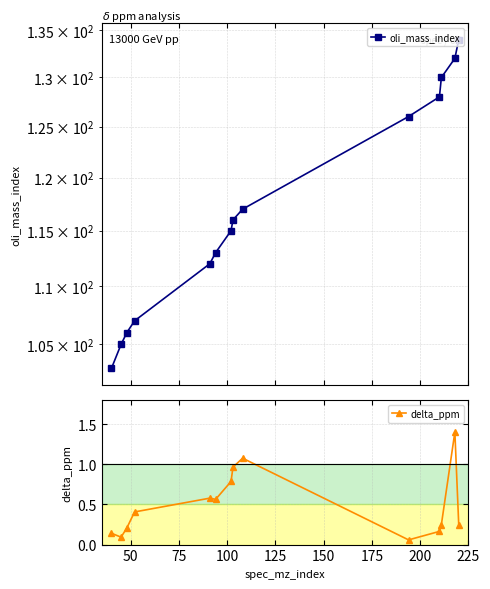

The value of oli_mass_index at 150 is 147.4. True or false?

False